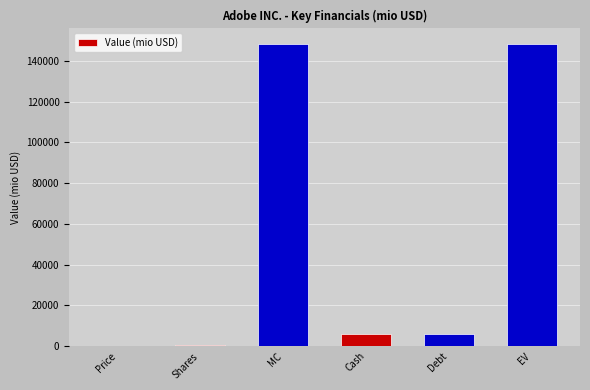

What is the maximum value shown in the chart?

148411.9